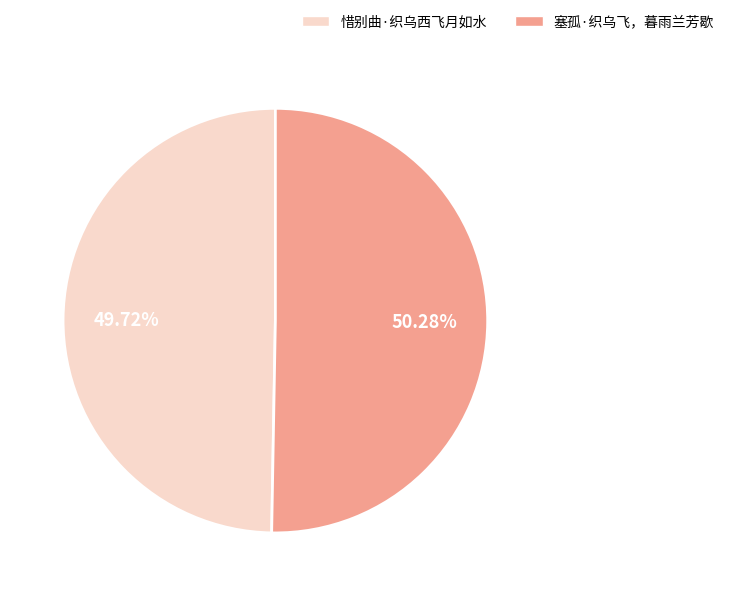

What portion of the pie excludes 塞孤·织乌飞，暮雨兰芳歇?

49.7%